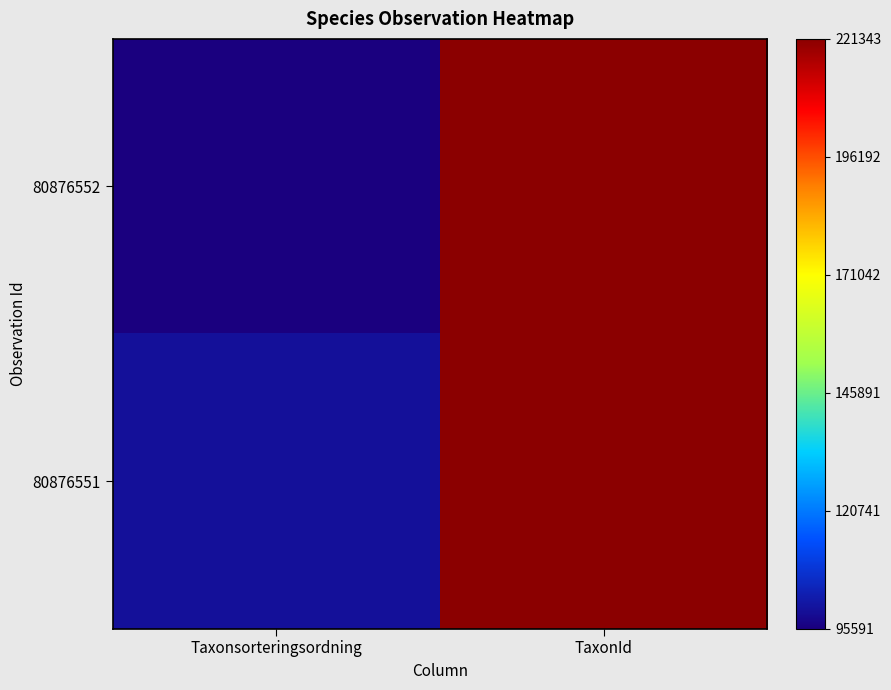

What is the total value across all series at TaxonId?

443455